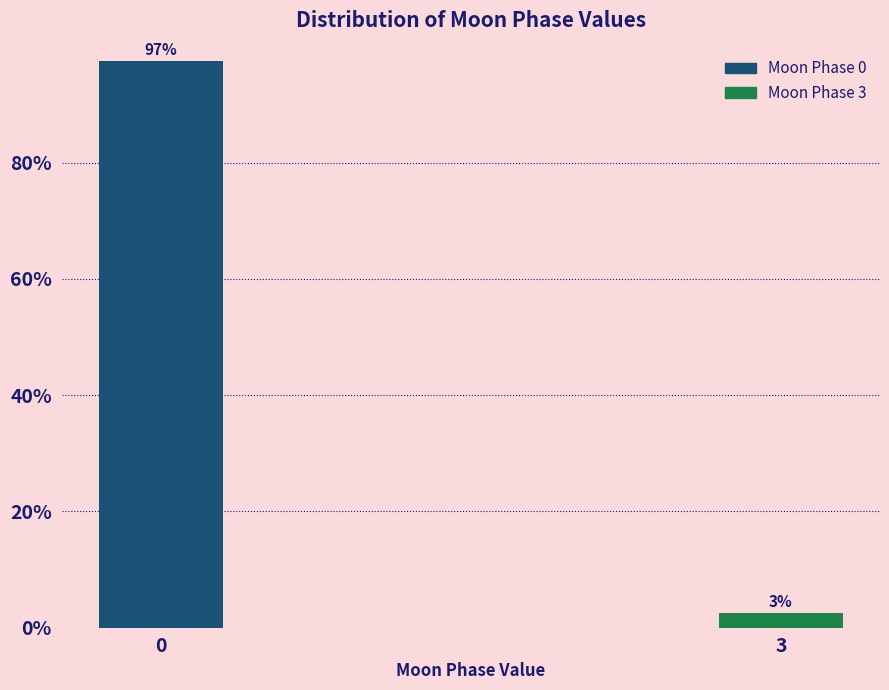

What is the value of the 1st bar from the left?

97.5